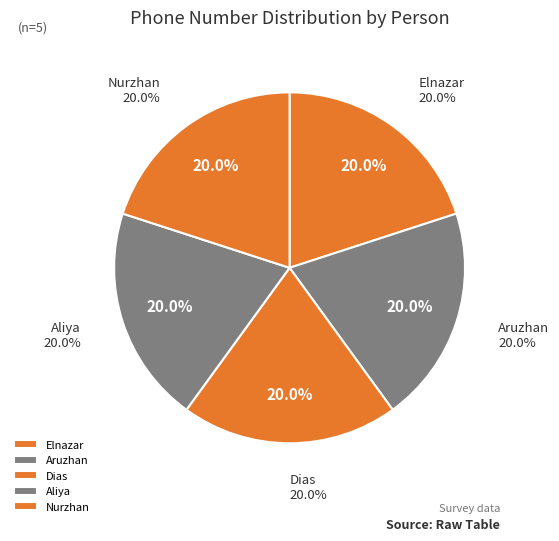

How many slices are in this pie chart?

5